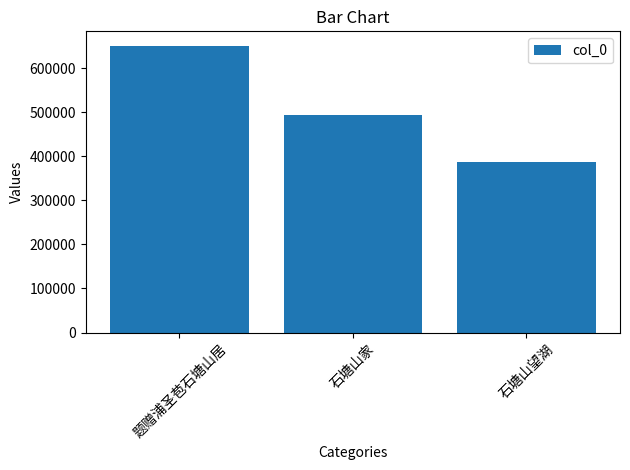

Does the chart contain stacked bars?

No